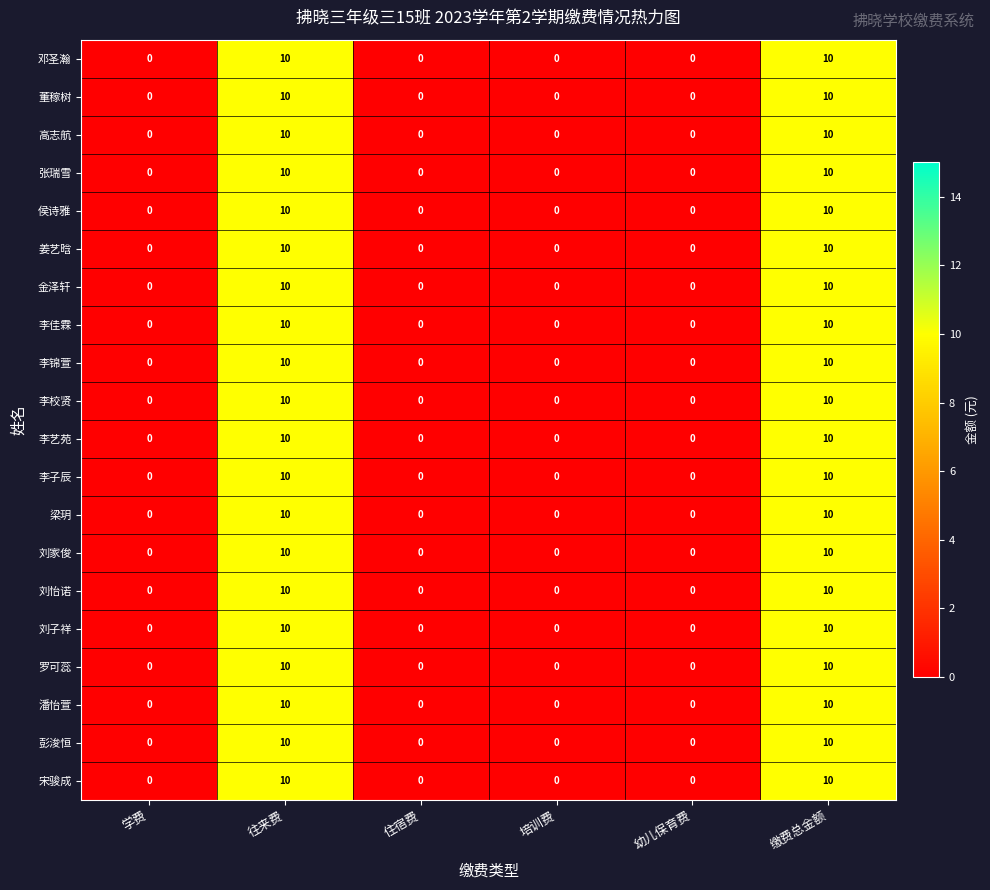

Count the 彭浚恒 values in the range 0 to 10.

6